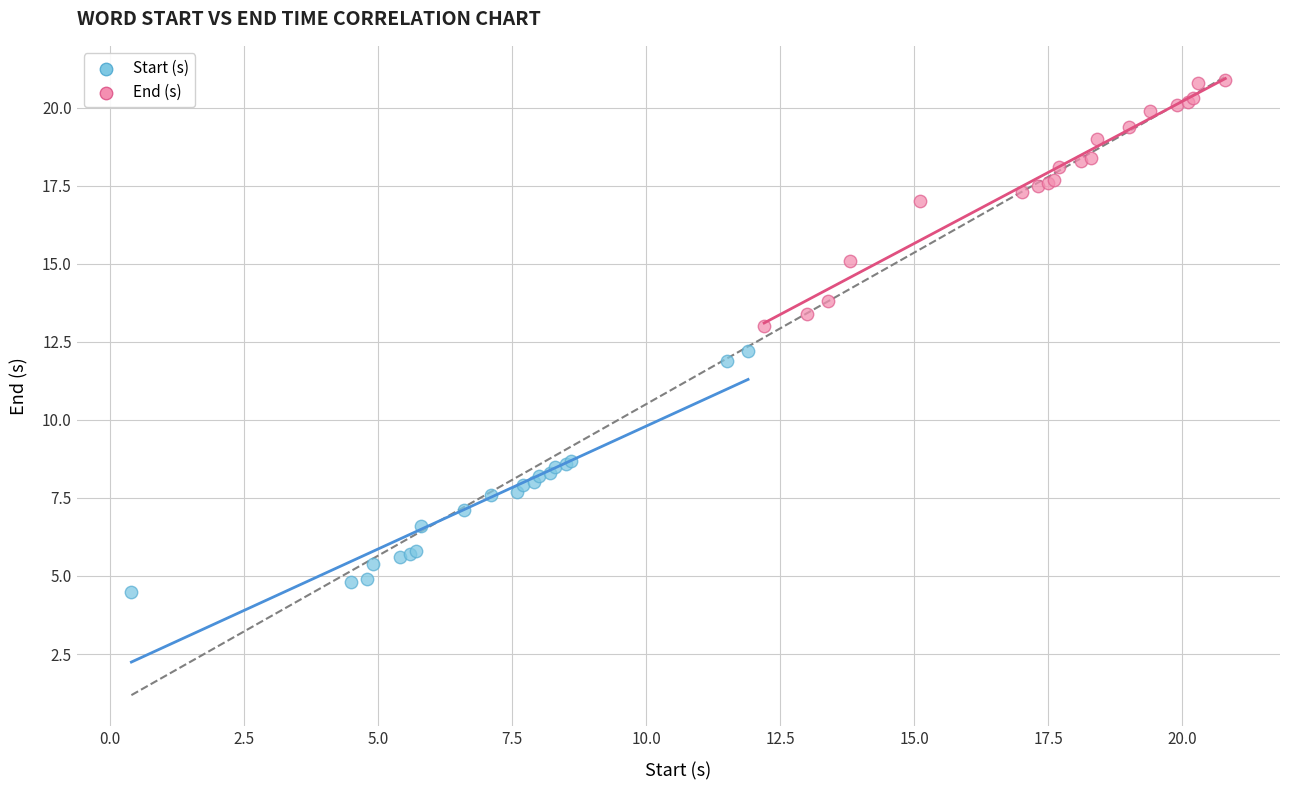

Which series reaches the minimum Y coordinate?

Start (s)